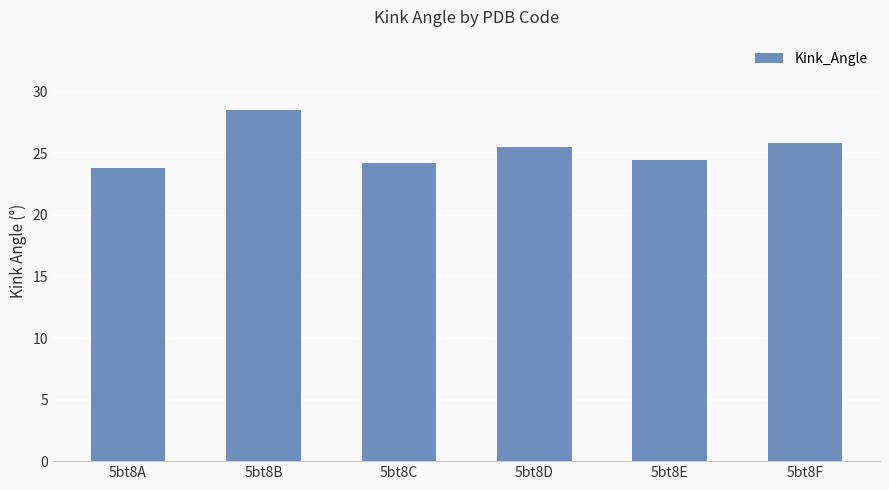

Which has a higher value, 5bt8A or 5bt8D?

5bt8D